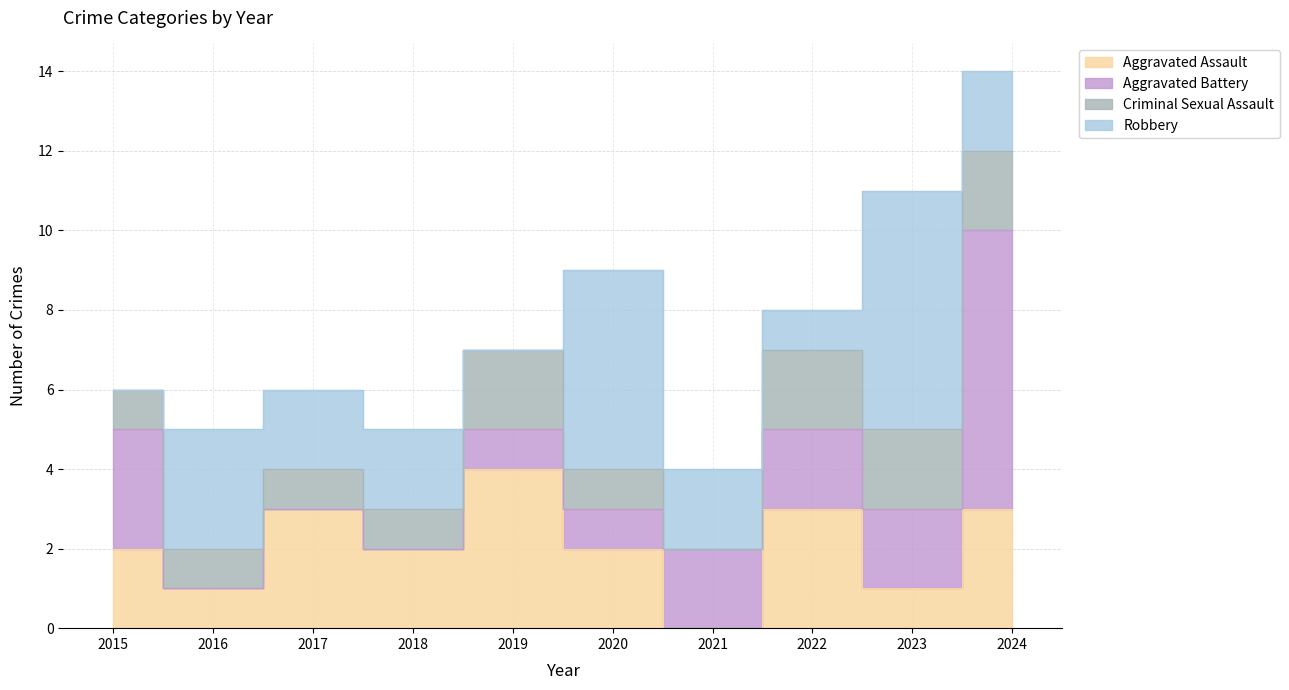

At which category is the sum across all series the highest?

2024